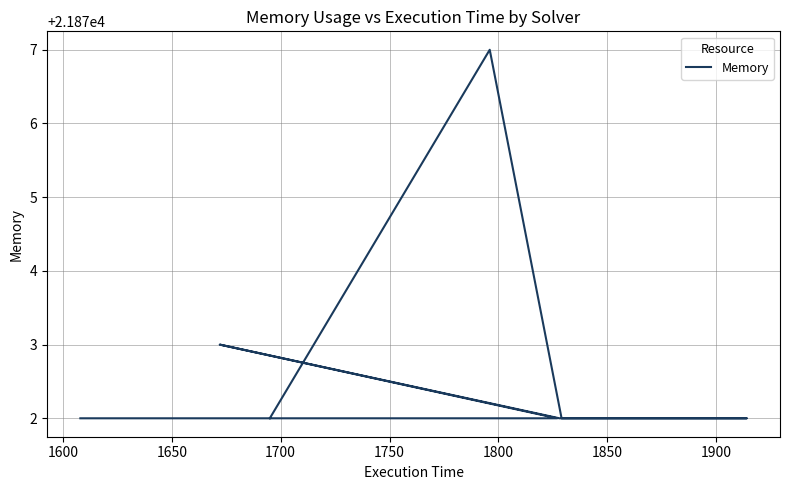

What is the greatest value displayed?

21877